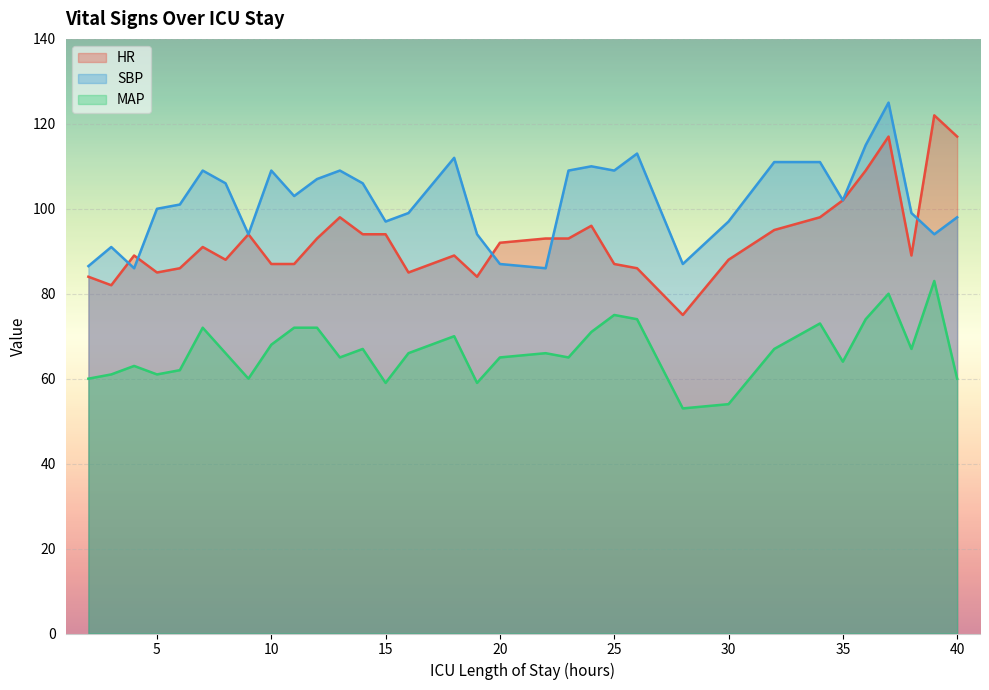

True or false: MAP has more than 2 points higher than both neighbors.

True